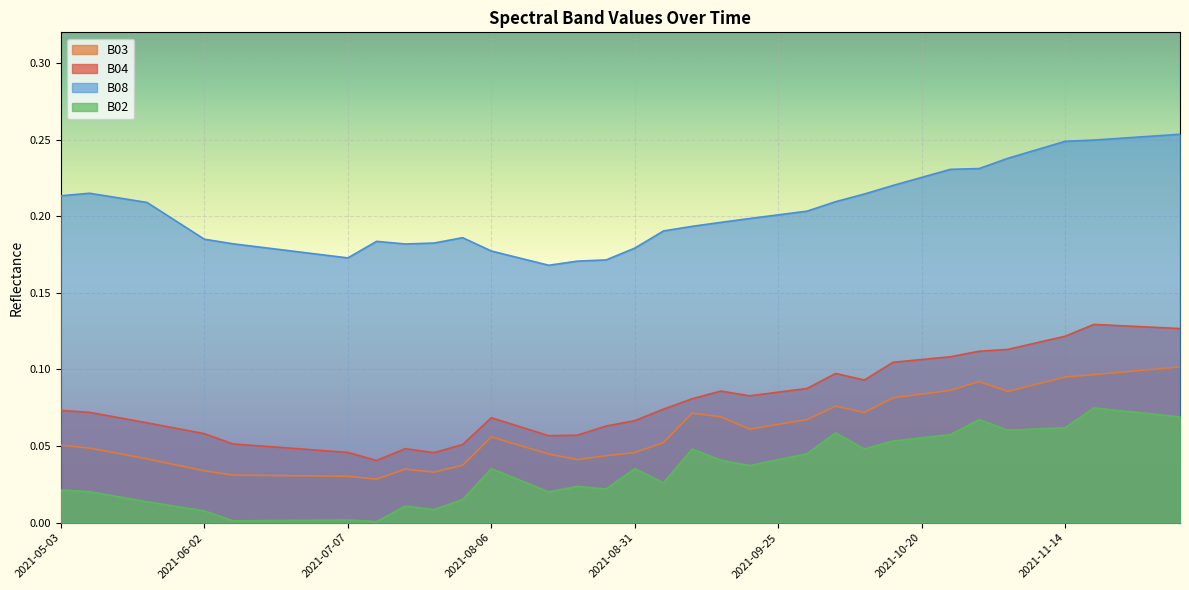

True or false: B03 and B02 cross at least once.

False